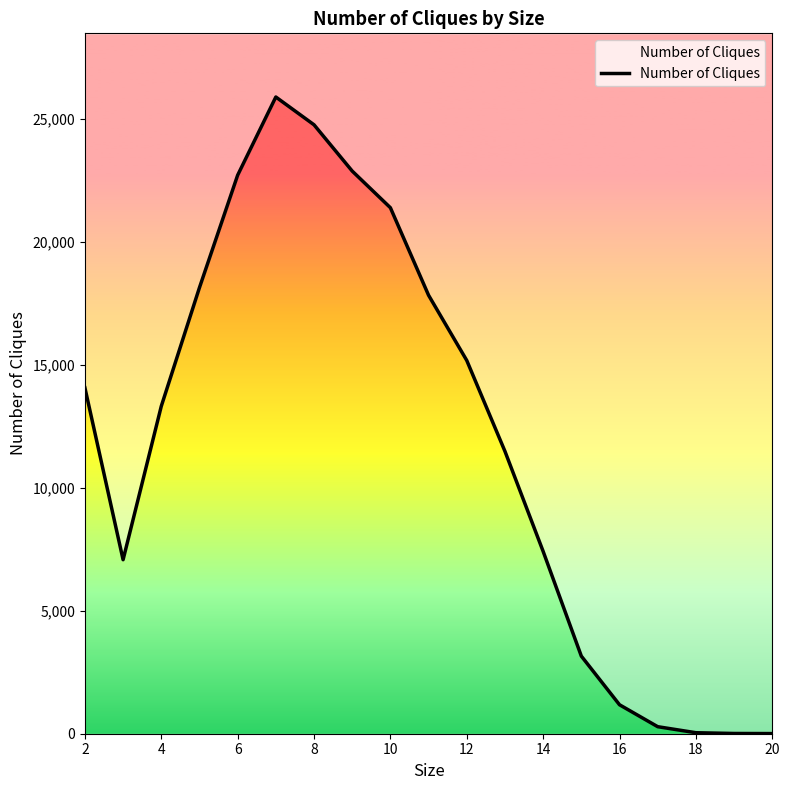

How many lines are shown in the chart?

1